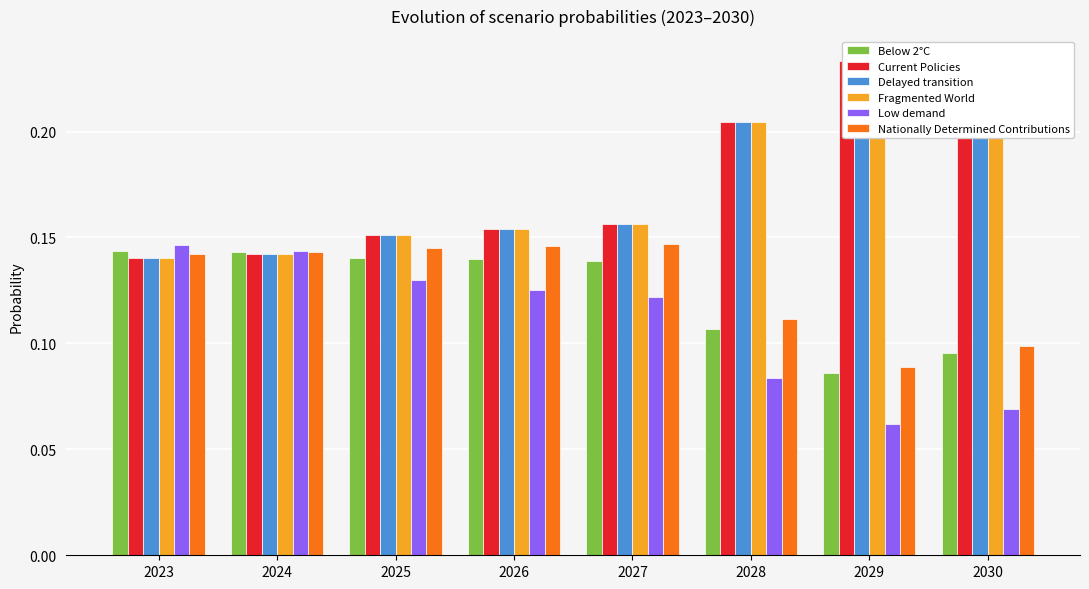

What is the difference between the second highest and minimum values in the Fragmented World series?

0.1